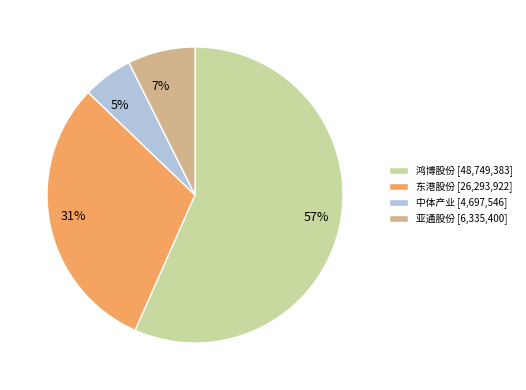

Does any single category account for the majority?

Yes